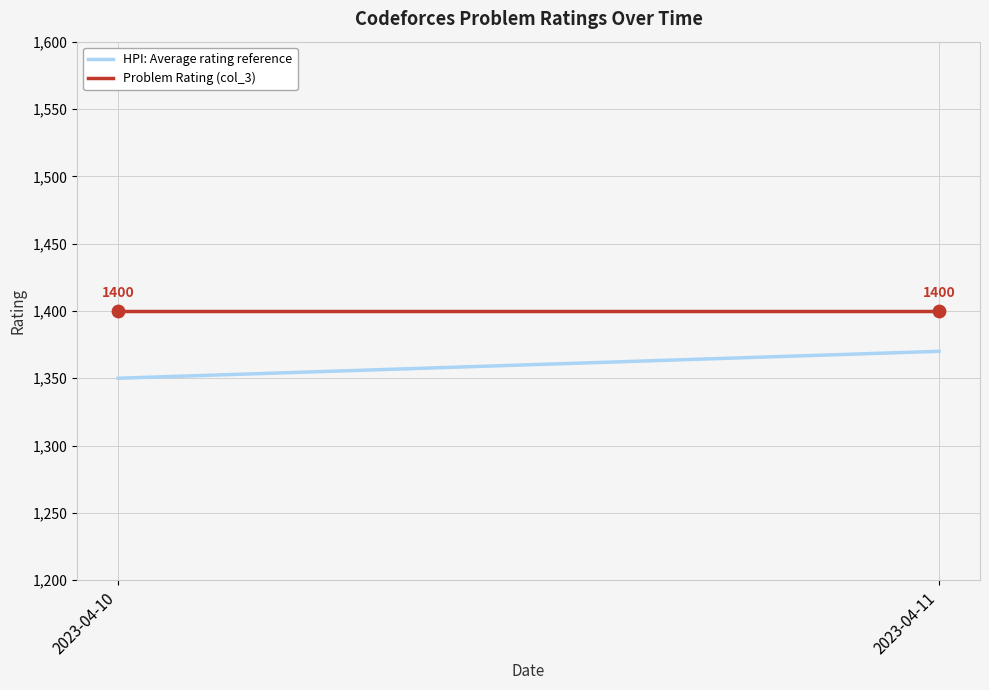

Which series reaches the minimum Y coordinate?

HPI: Average rating reference